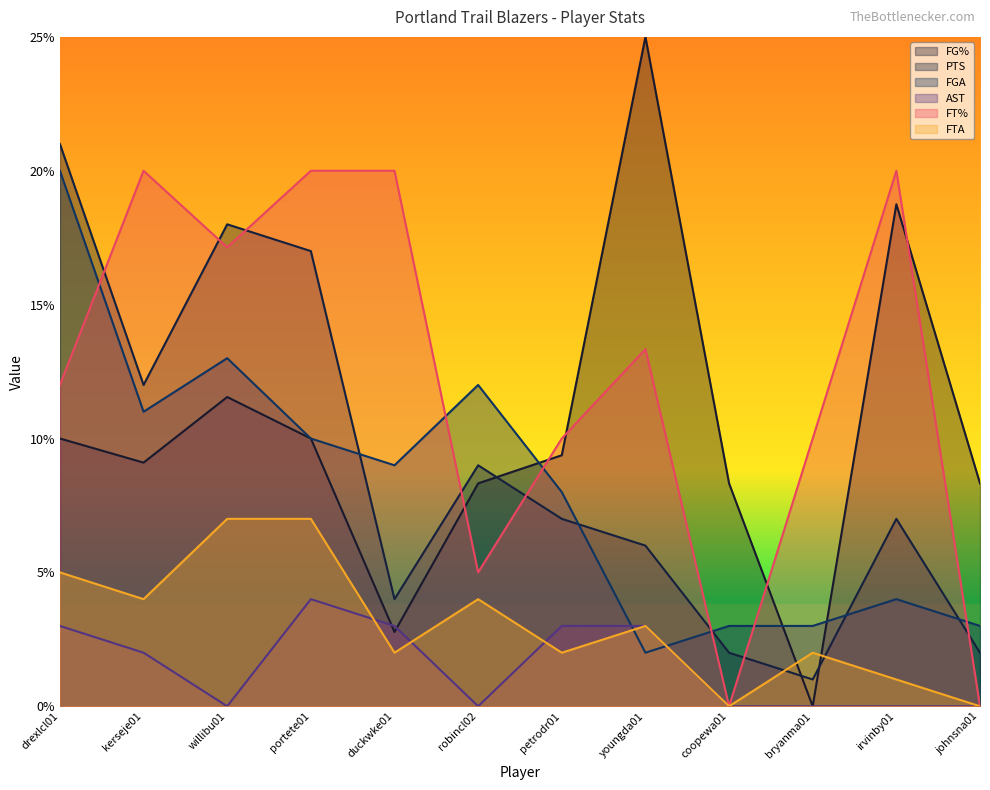

List the labels in order of AST value, smallest first.

willibu01, robincl02, coopewa01, bryanma01, irvinby01, johnsna01, kerseje01, drexlcl01, duckwke01, petrodr01, youngda01, portete01